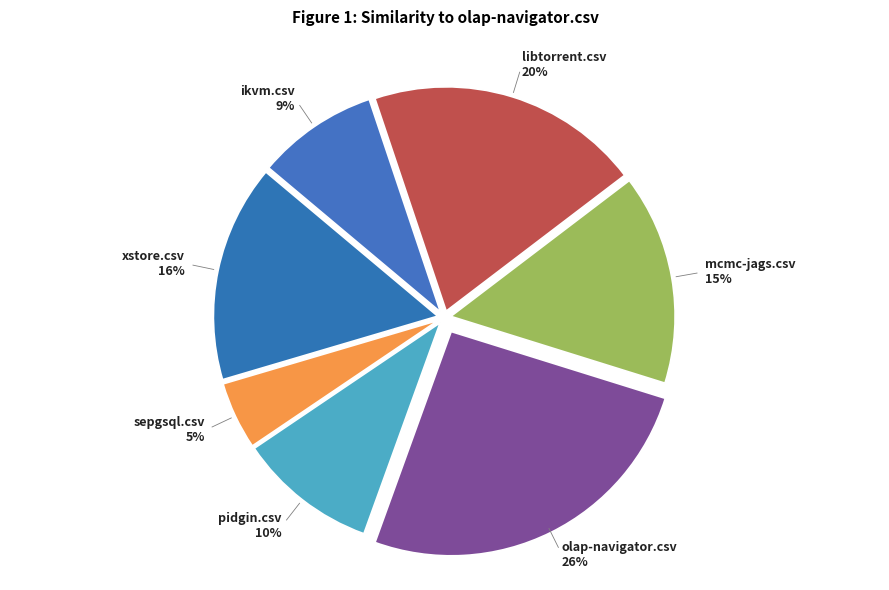

Is it true that sepgsql.csv is 5% of the pie?

True